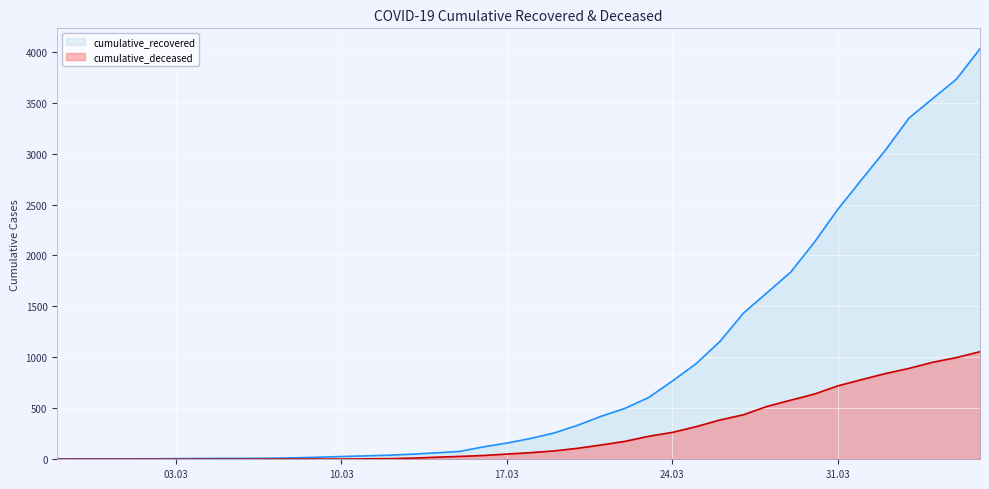

What is the value of the cumulative_recovered point at the 36th from the left?

3033